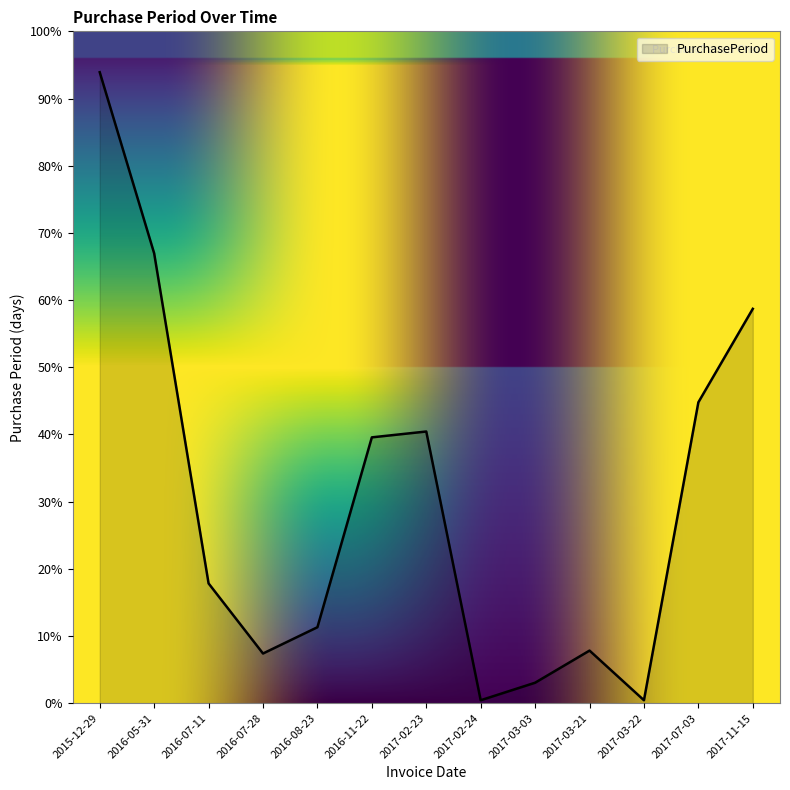

Is this an area chart (filled region under the line)?

Yes